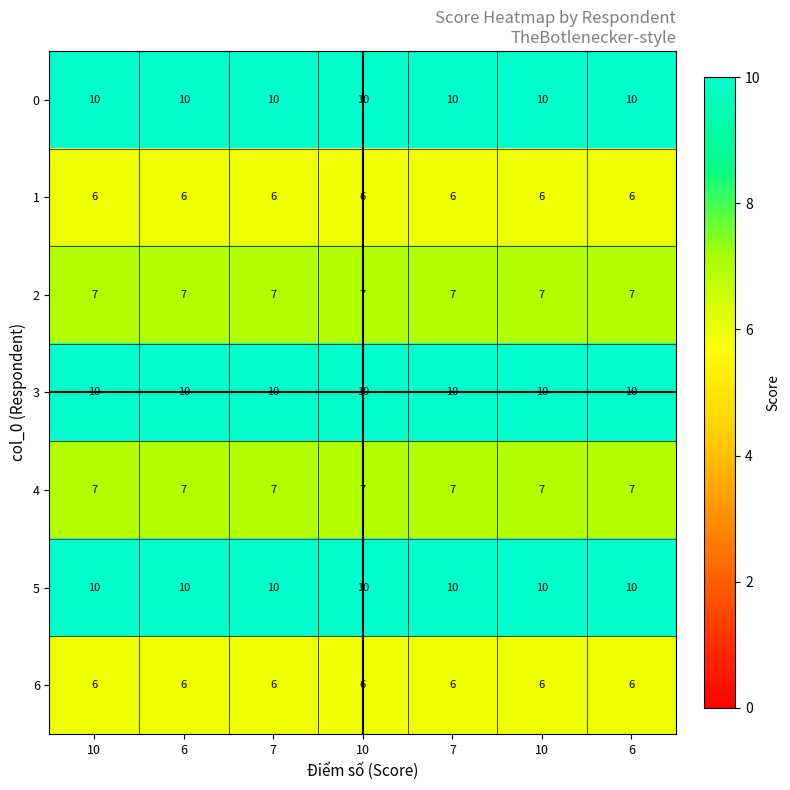

At how many categories does at least one series exceed 6?

7